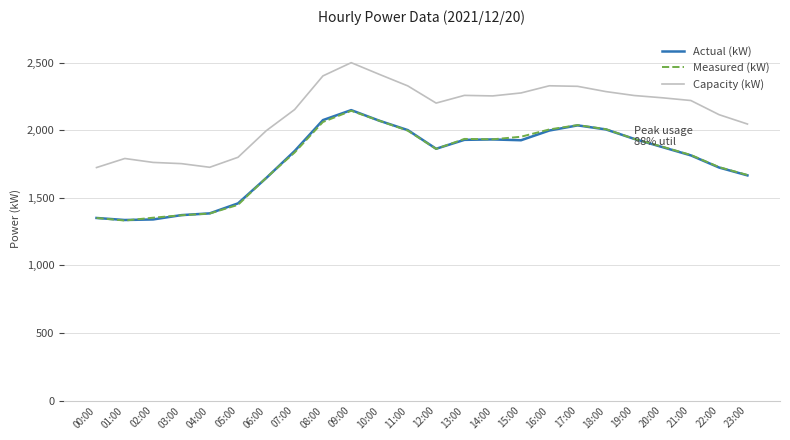

Is it true that Capacity (kW) equals 2402 at 08:00?

True